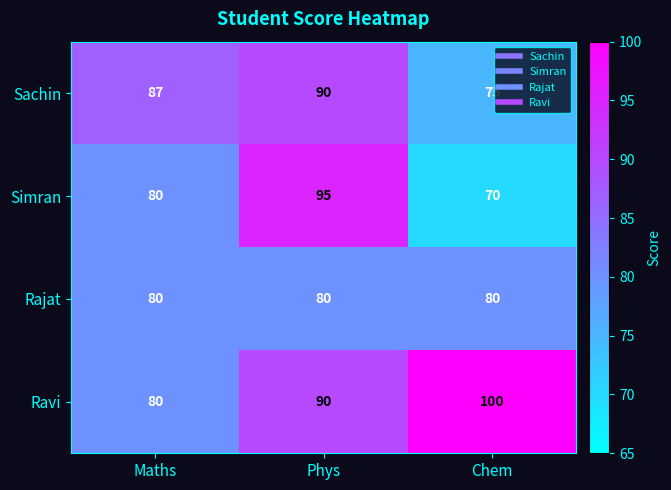

True or false: Simran has a value of 70 at Chem.

True